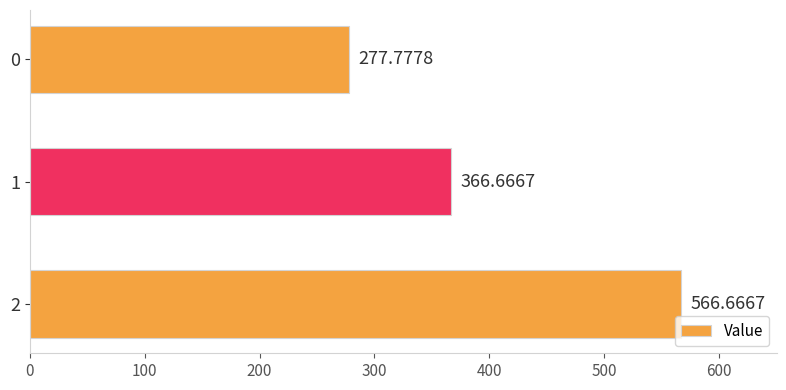

What is the smallest value displayed?

277.8